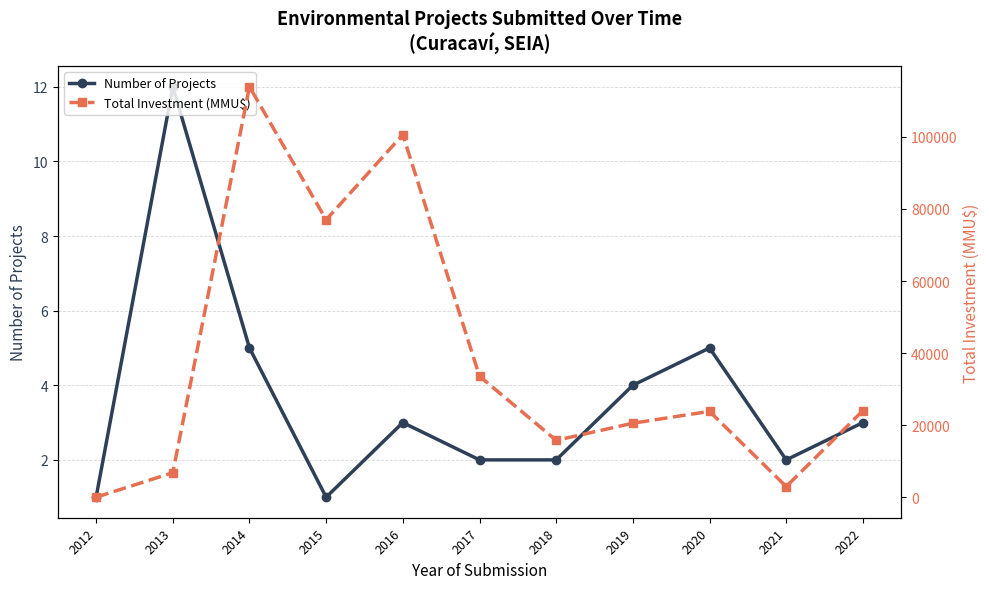

Reading right to left, transcribe all the data shown in this chart.

Number of Projects: 2022=3	2021=2	2020=5	2019=4	2018=2	2017=2	2016=3	2015=1	2014=5	2013=12	2012=1
Total Investment (MMU$): 2022=24048	2021=3000	2020=23860	2019=20573	2018=15820	2017=33613	2016=100613	2015=77000	2014=113900	2013=6856	2012=50